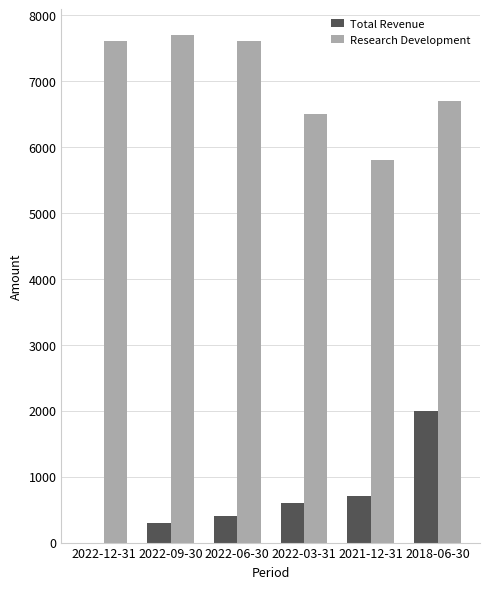

Which category has the highest value in the Total Revenue series?

2018-06-30